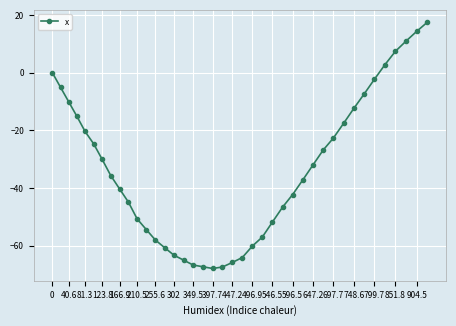

What is the difference between the maximum and second lowest values?

84.9